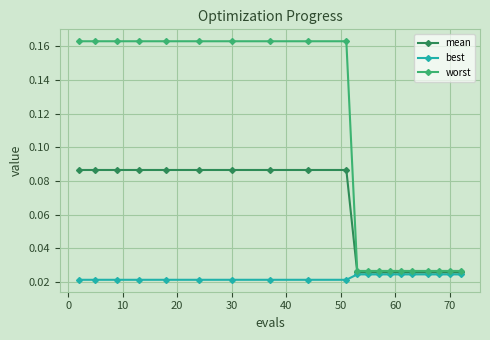

Which series has the largest total across all categories?

worst